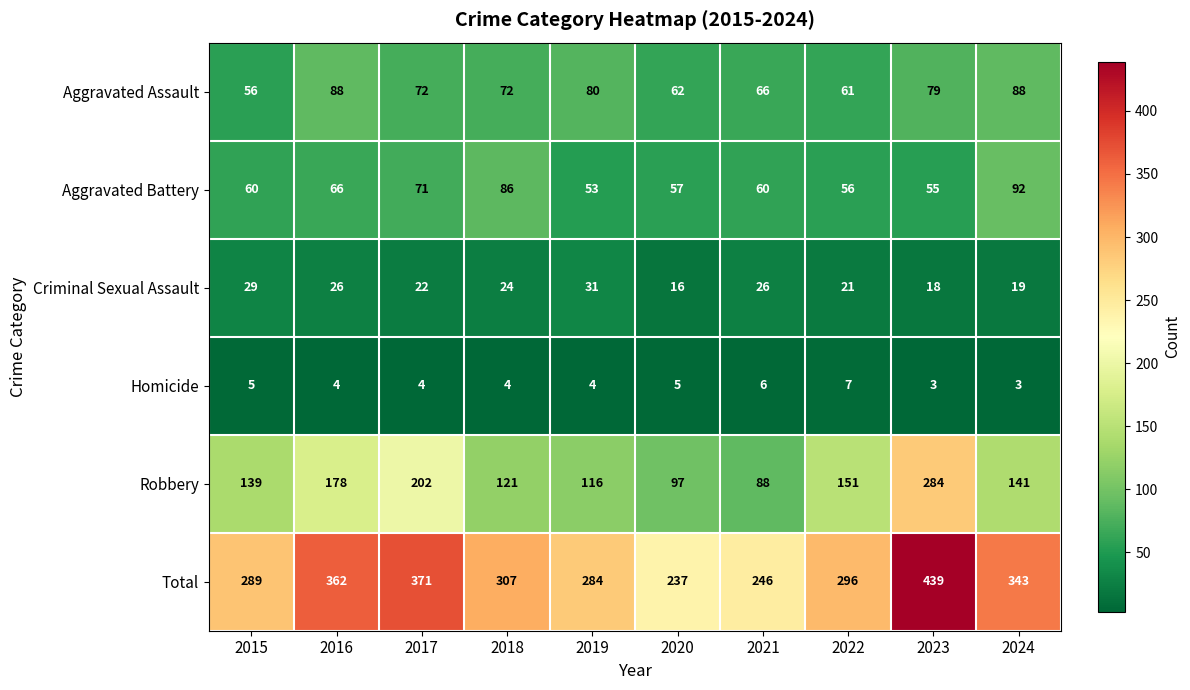

Read the Total value at 2018.

307